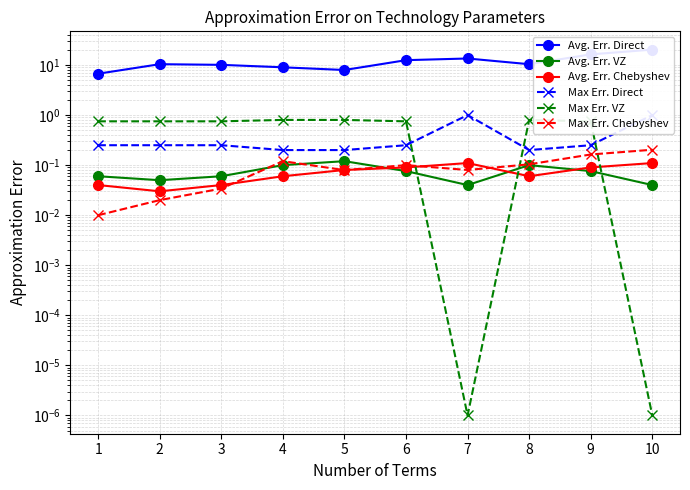

What is the sum of all Avg. Err. Chebyshev values?

0.7